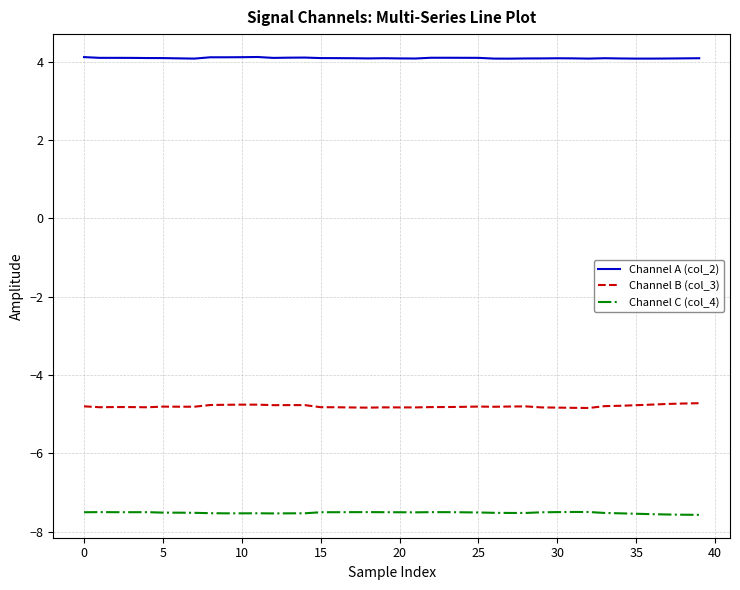

What is the smallest value displayed?

-7.6